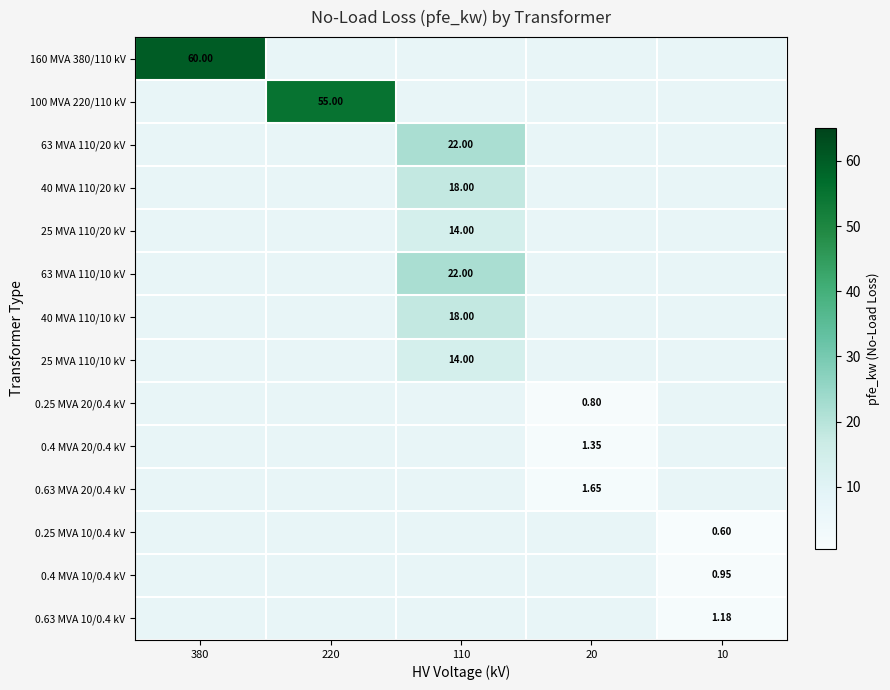

How many values in 160 MVA 380/110 kV are above zero?

1